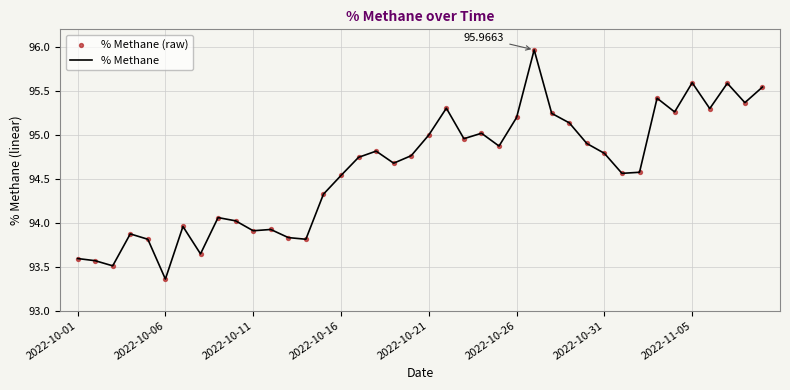

What is the difference between the maximum and minimum values?

2.6